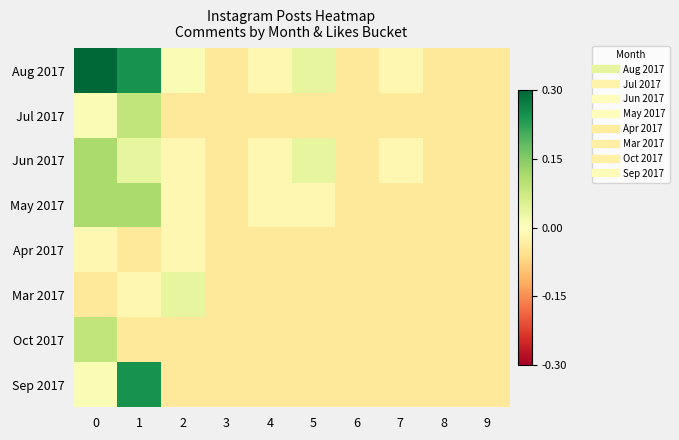

List the series in order of their peak value, highest first.

Aug 2017, Sep 2017, Jun 2017, May 2017, Jul 2017, Oct 2017, Mar 2017, Apr 2017